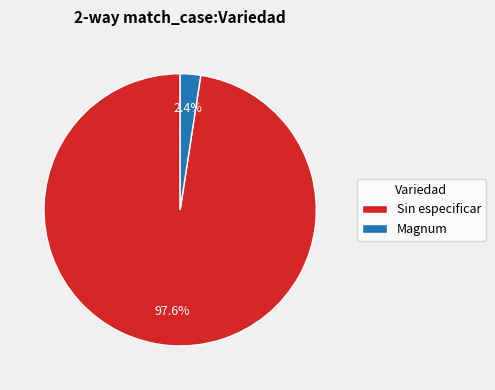

How many segments does this pie chart have?

2